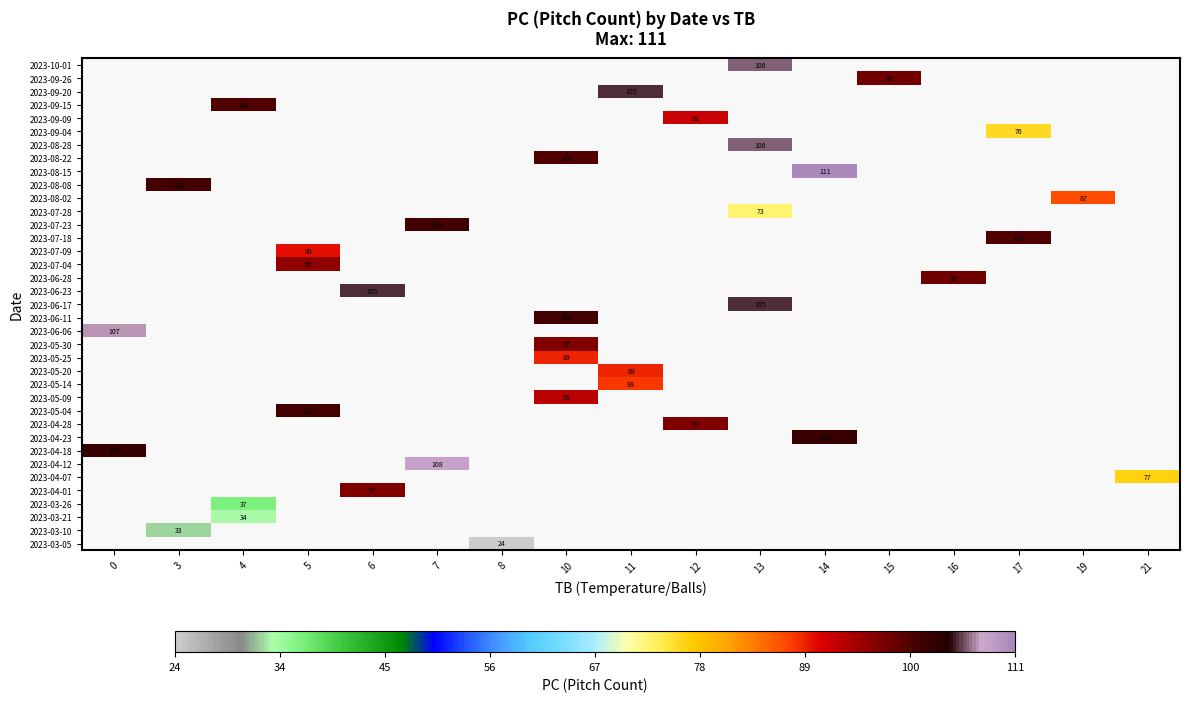

The value of 2023-09-04 at 17 is 76. True or false?

True